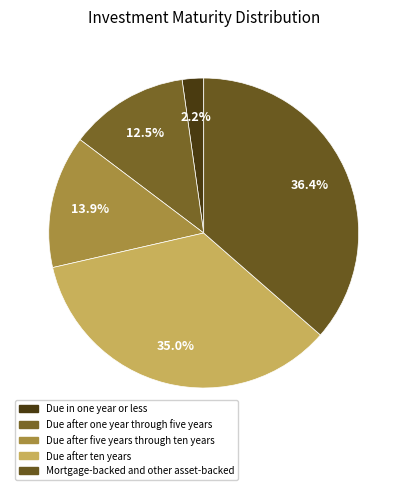

Is Mortgage-backed and other asset-backed the majority of the pie?

No